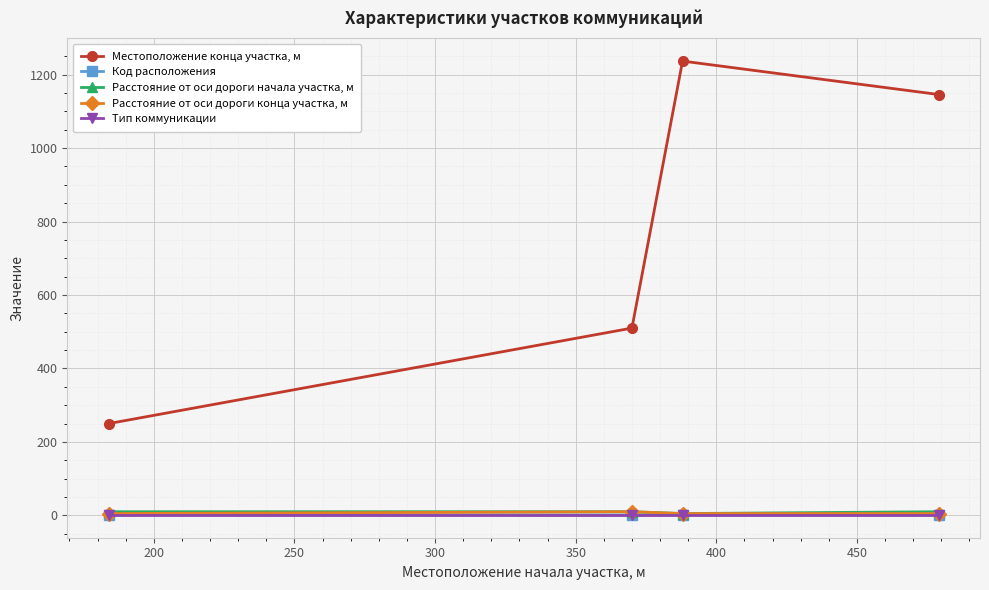

Which series has the largest range (max minus min)?

Местоположение конца участка, м